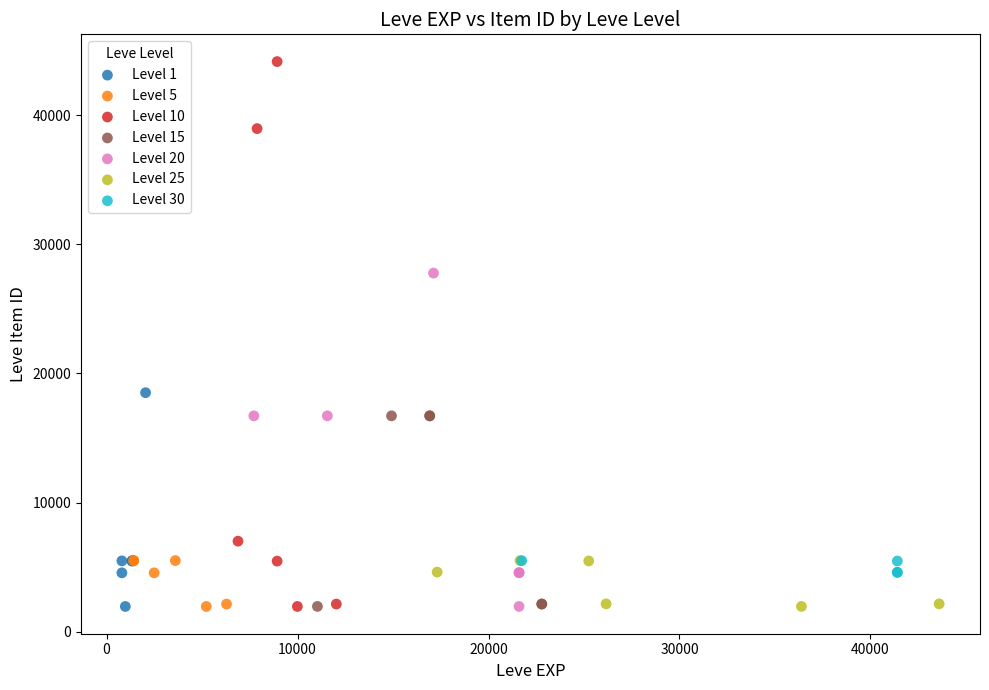

Which series has the largest Y range (max minus min)?

Level 10